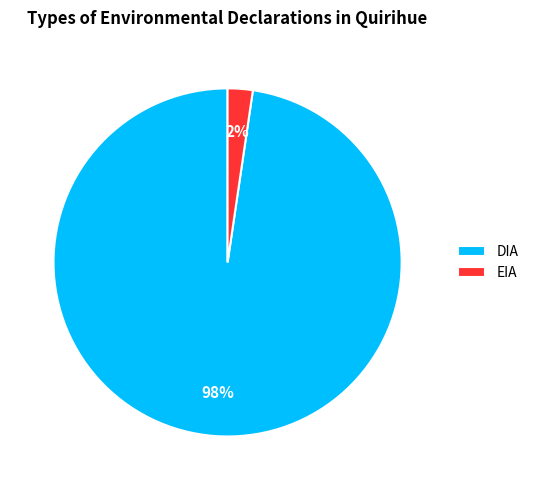

How many segments does this pie chart have?

2